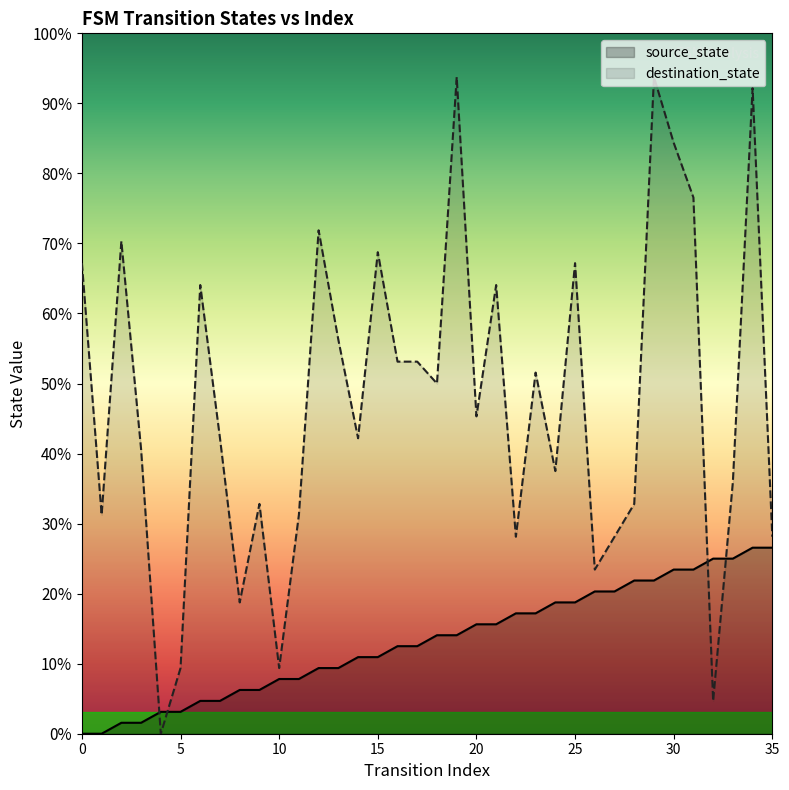

List the series in order of their peak value, highest first.

destination_state, source_state